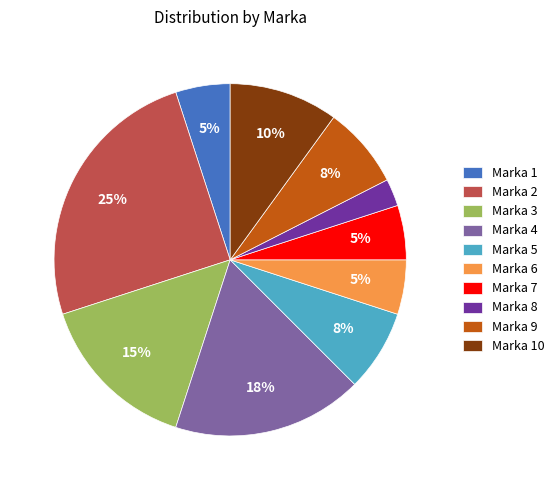

Is Marka 5 the majority of the pie?

No